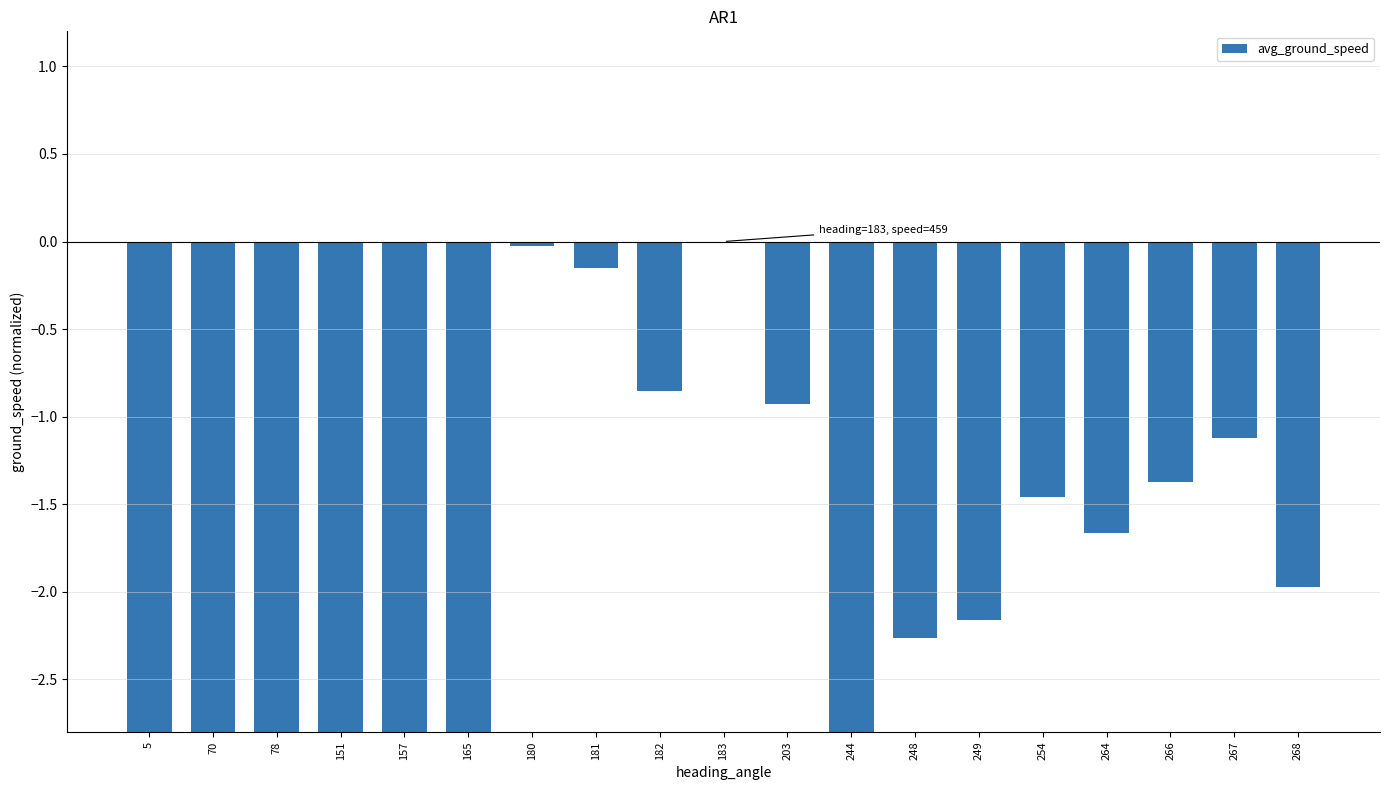

Which label corresponds to the smallest value in the chart?

5